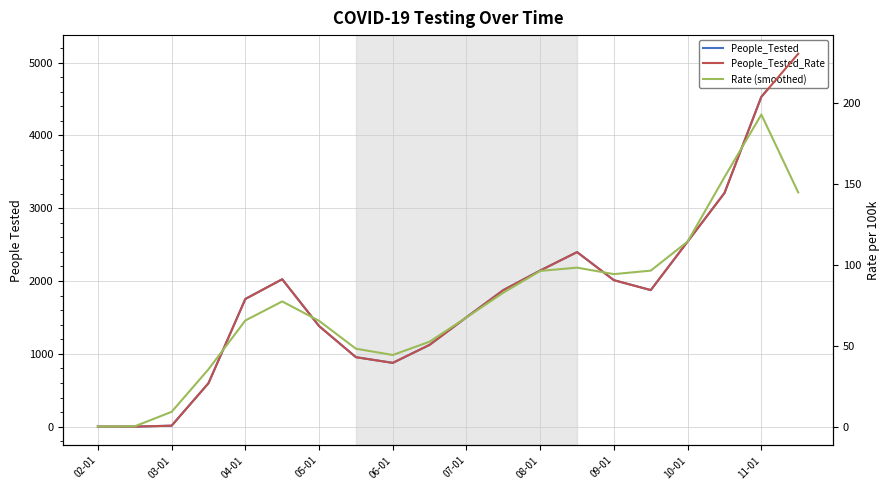

What is the average value of the Rate (smoothed) series?

76.9